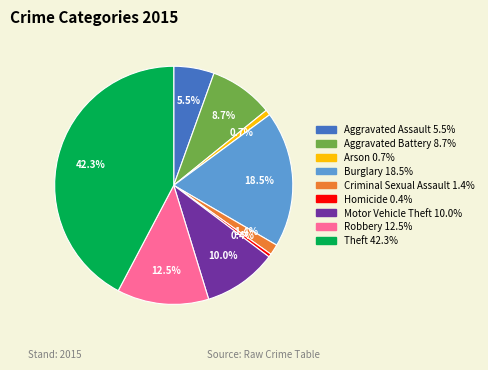

To the nearest percent, what is the average slice percentage?

11%